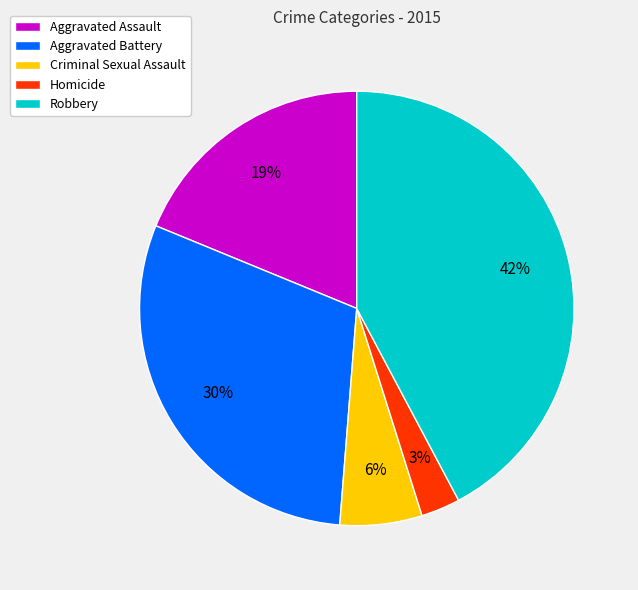

What percentage is the Aggravated Assault slice, to the nearest percent?

19%